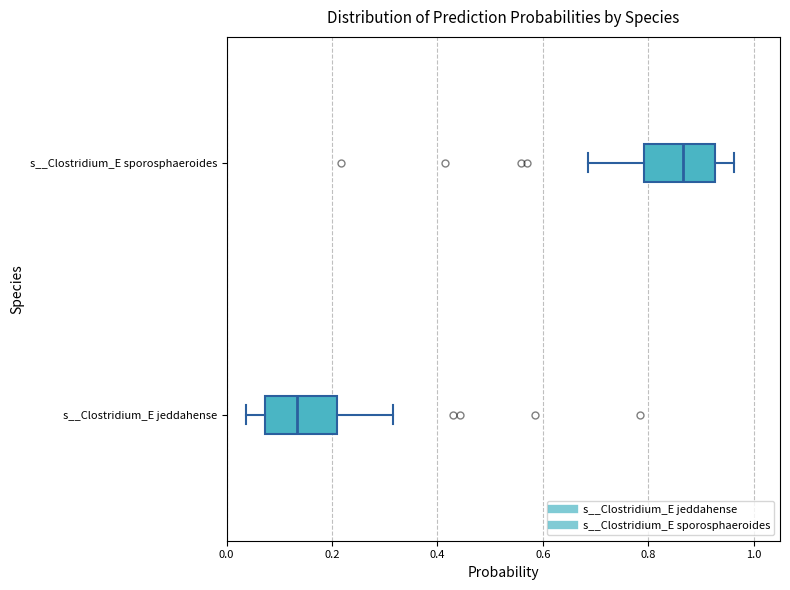

Reading bottom to top, read every box against the x-axis: the position of its median line, the range the box covers, and the ends of its whiskers. The values are not printed on the chart, so give them approximately, as read against the axis.

s__Clostridium_E jeddahense: median 0.14, box 0.08 to 0.20, whiskers 0.04 to 0.32
s__Clostridium_E sporosphaeroides: median 0.86, box 0.80 to 0.92, whiskers 0.68 to 0.96